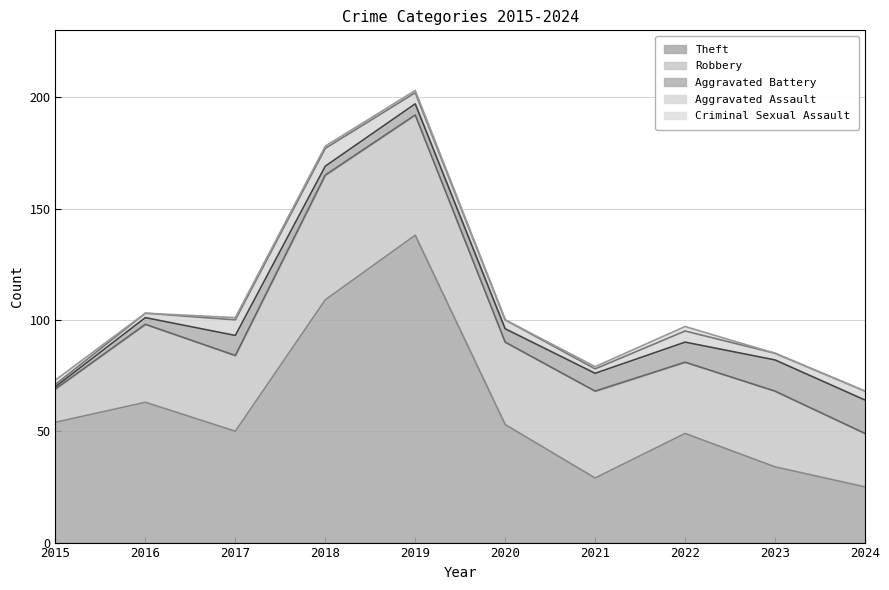

Reading left to right, extract all data points from this chart.

Theft: 2015=54	2016=63	2017=50	2018=109	2019=138	2020=53	2021=29	2022=49	2023=34	2024=25
Robbery: 2015=15	2016=35	2017=34	2018=56	2019=54	2020=37	2021=39	2022=32	2023=34	2024=24
Aggravated Battery: 2015=1	2016=3	2017=9	2018=4	2019=5	2020=6	2021=8	2022=9	2023=14	2024=15
Aggravated Assault: 2015=1	2016=2	2017=7	2018=8	2019=5	2020=4	2021=2	2022=5	2023=3	2024=4
Criminal Sexual Assault: 2015=2	2016=0	2017=1	2018=1	2019=1	2020=0	2021=1	2022=2	2023=0	2024=0